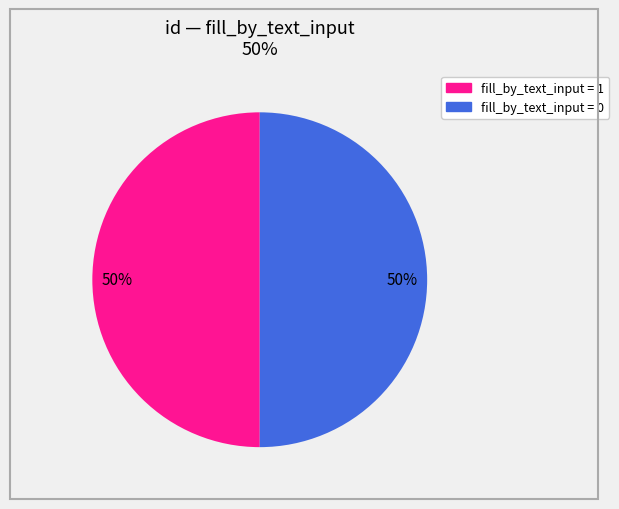

To the nearest percent, what is the average slice percentage?

50%